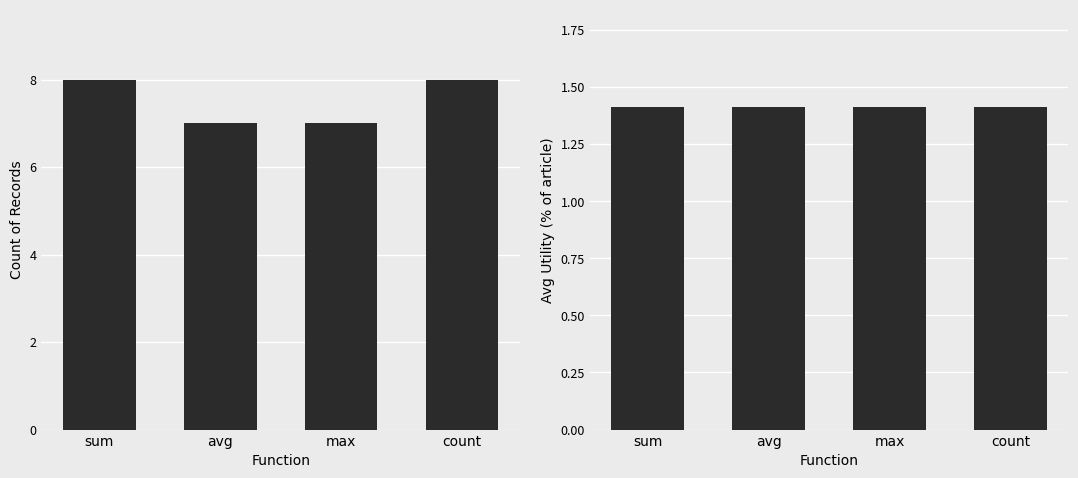

What is the label of the 1st bar from the right?

count